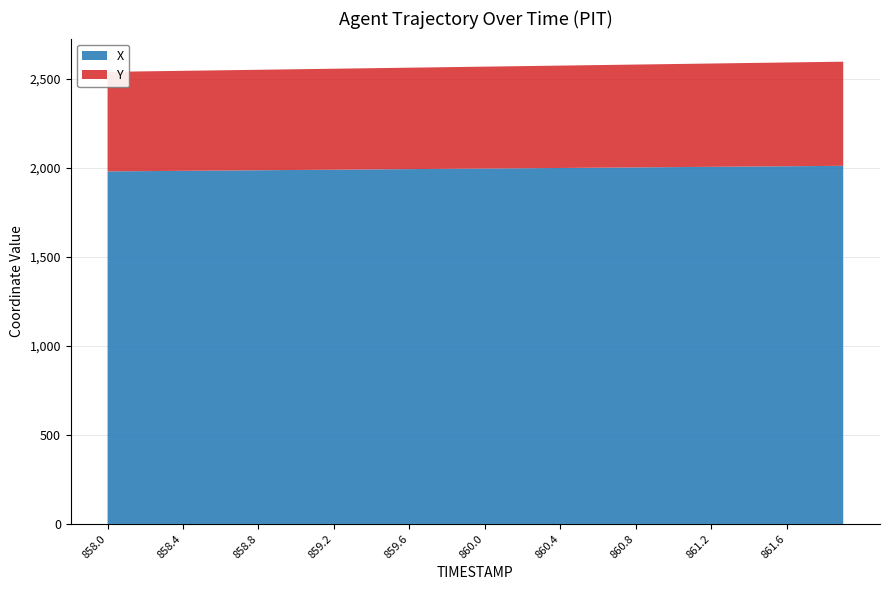

Reading left to right, transcribe all the data shown in this chart.

X: 858.0=1980.7	858.1=1981.5	858.2=1982.3	858.3=1983.1	858.4=1983.9	858.5=1984.7	858.6=1985.5	858.7=1986.3	858.8=1987.1	858.9=1987.9	859.0=1988.7	859.1=1989.5	859.2=1990.3	859.3=1991.1	859.4=1991.9	859.5=1992.7	859.6=1993.5	859.7=1994.3	859.8=1995.1	859.9=1995.9	860.0=1996.7	860.1=1997.5	860.2=1998.3	860.3=1999.1	860.4=1999.9	860.5=2000.7	860.6=2001.5	860.7=2002.3	860.8=2003.1	860.9=2003.9	861.0=2004.7	861.1=2005.5	861.2=2006.3	861.3=2007.2	861.4=2008.0	861.5=2008.8	861.6=2009.6	861.7=2010.4	861.8=2011.2	861.9=2012.0
Y: 858.0=559.2	858.1=559.9	858.2=560.5	858.3=561.2	858.4=561.9	858.5=562.5	858.6=563.2	858.7=563.9	858.8=564.5	858.9=565.2	859.0=565.9	859.1=566.5	859.2=567.2	859.3=567.9	859.4=568.5	859.5=569.2	859.6=569.9	859.7=570.5	859.8=571.2	859.9=571.9	860.0=572.5	860.1=573.2	860.2=573.9	860.3=574.5	860.4=575.2	860.5=575.9	860.6=576.5	860.7=577.2	860.8=577.8	860.9=578.5	861.0=579.1	861.1=579.8	861.2=580.5	861.3=581.1	861.4=581.8	861.5=582.4	861.6=583.1	861.7=583.7	861.8=584.4	861.9=585.0